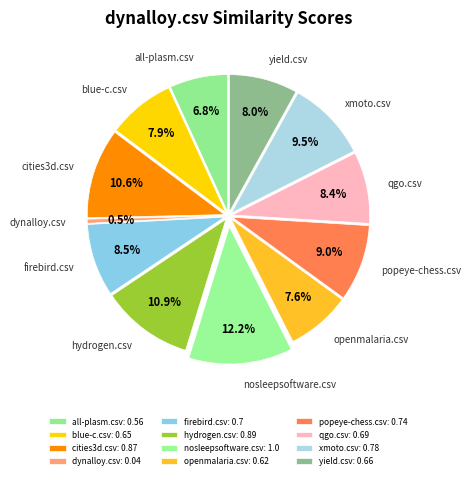

How much of the chart is everything except openmalaria.csv?

92.4%